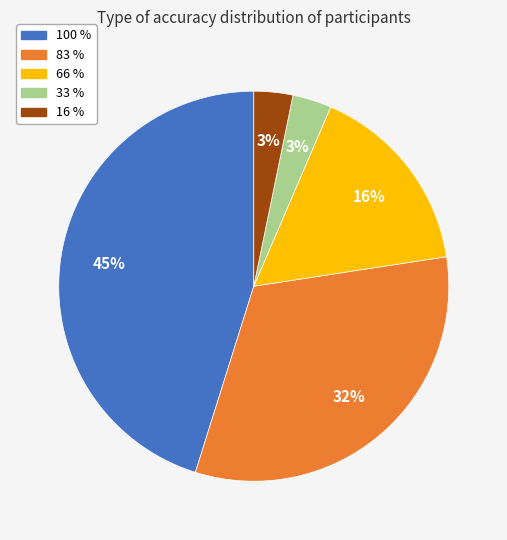

The 16 % slice represents 3% of the pie. True or false?

True